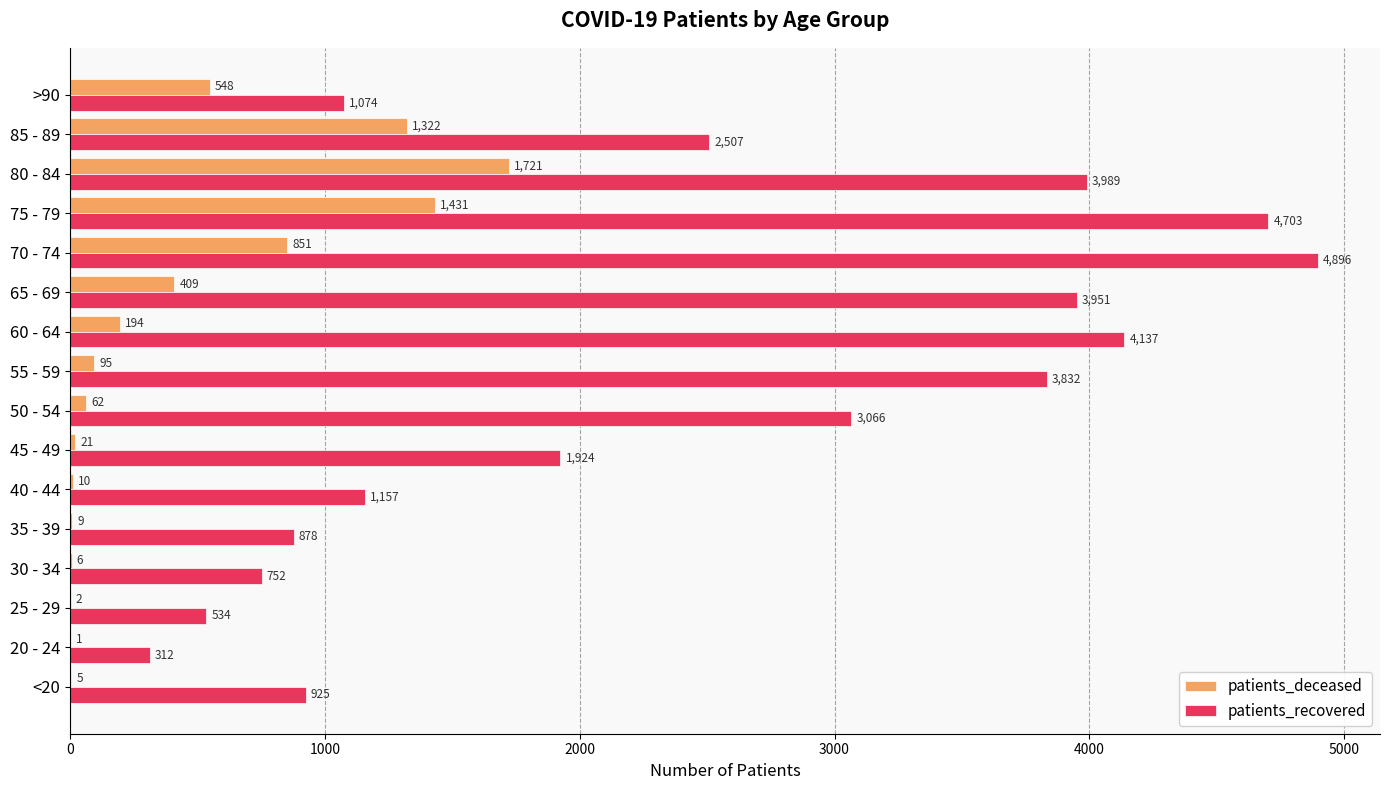

What is the greatest value displayed?

4896